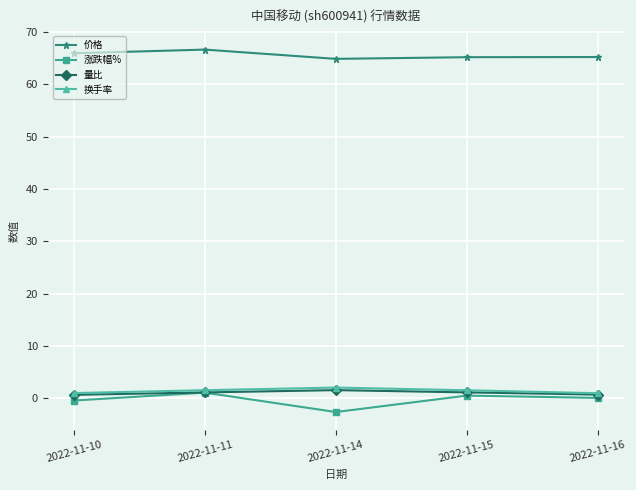

At which category does 涨跌幅% reach its first local peak?

2022-11-11